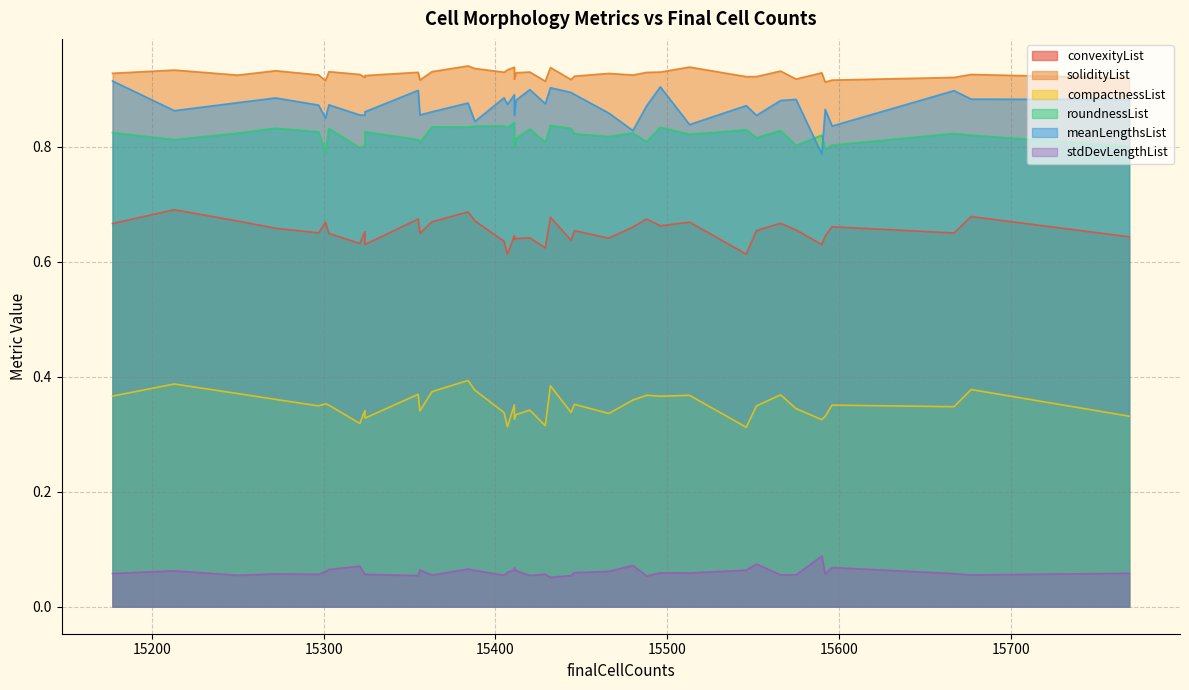

Which series changed the most between 15552 and 15466?

convexityList